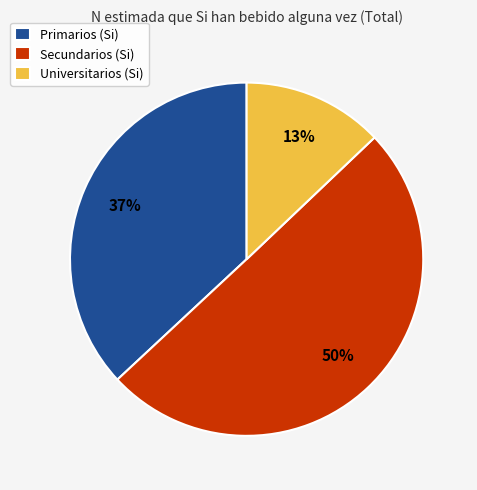

Which slice is the largest?

Secundarios (Si)